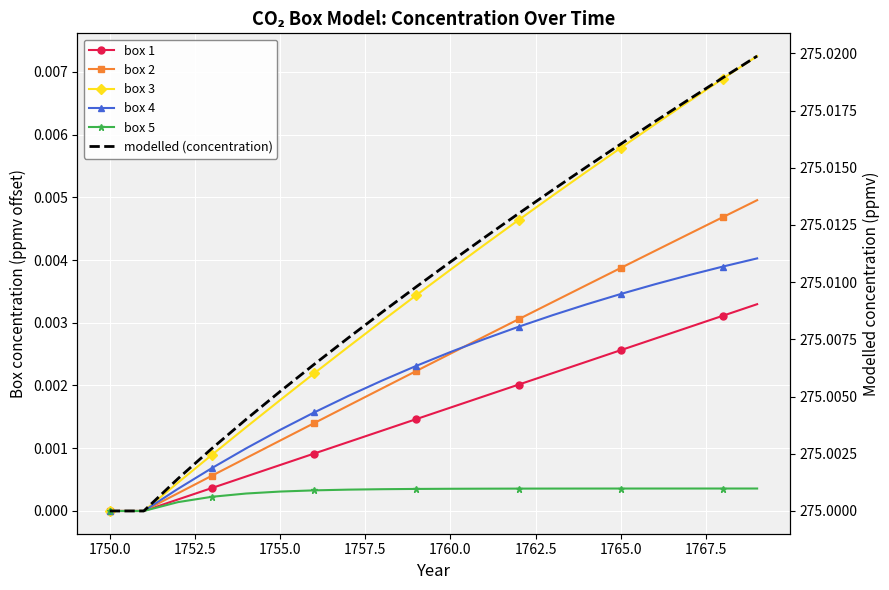

Reading left to right, what are all the values shown in this chart?

box 1: 0.0	0.0	0.0	0.0	0.0	0.0	0.0	0.0	0.0	0.0	0.0	0.0	0.0	0.0	0.0	0.0	0.0	0.0	0.0	0.0
box 2: 0.0	0.0	0.0	0.0	0.0	0.0	0.0	0.0	0.0	0.0	0.0	0.0	0.0	0.0	0.0	0.0	0.0	0.0	0.0	0.0
box 3: 0.0	0.0	0.0	0.0	0.0	0.0	0.0	0.0	0.0	0.0	0.0	0.0	0.0	0.0	0.0	0.0	0.0	0.0	0.0	0.0
box 4: 0.0	0.0	0.0	0.0	0.0	0.0	0.0	0.0	0.0	0.0	0.0	0.0	0.0	0.0	0.0	0.0	0.0	0.0	0.0	0.0
box 5: 0.0	0.0	0.0	0.0	0.0	0.0	0.0	0.0	0.0	0.0	0.0	0.0	0.0	0.0	0.0	0.0	0.0	0.0	0.0	0.0
modelled (concentration): 275.0	275.0	275.0	275.0	275.0	275.0	275.0	275.0	275.0	275.0	275.0	275.0	275.0	275.0	275.0	275.0	275.0	275.0	275.0	275.0